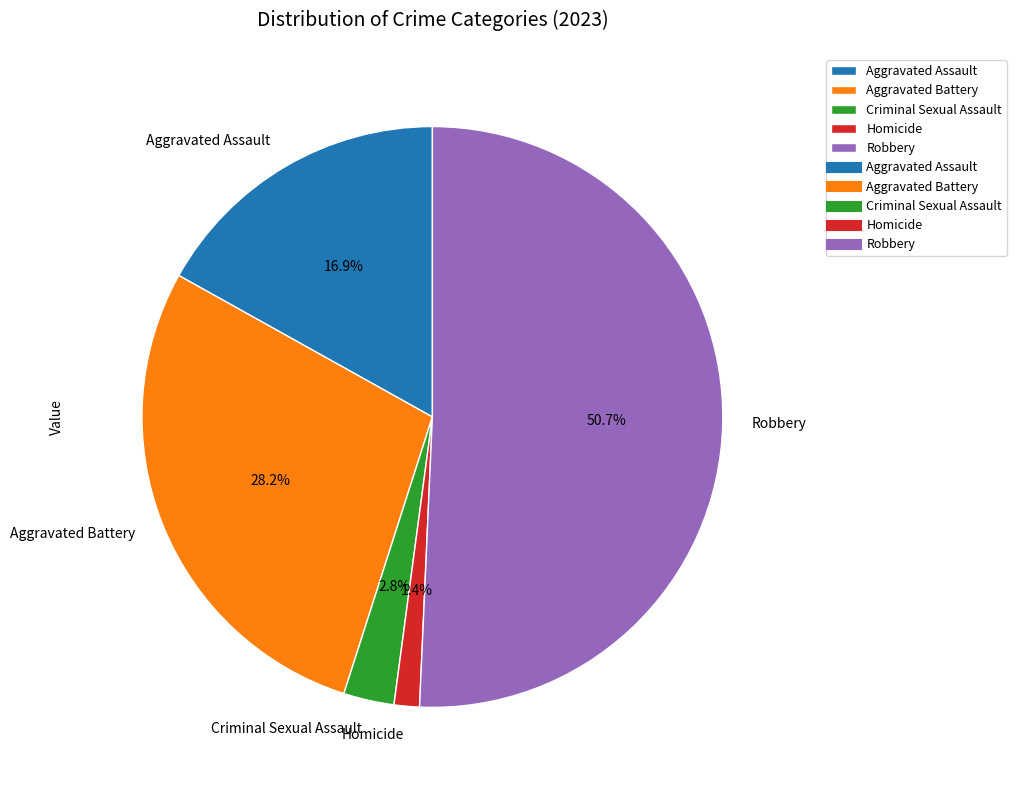

Which slice represents more than half of the pie?

Robbery